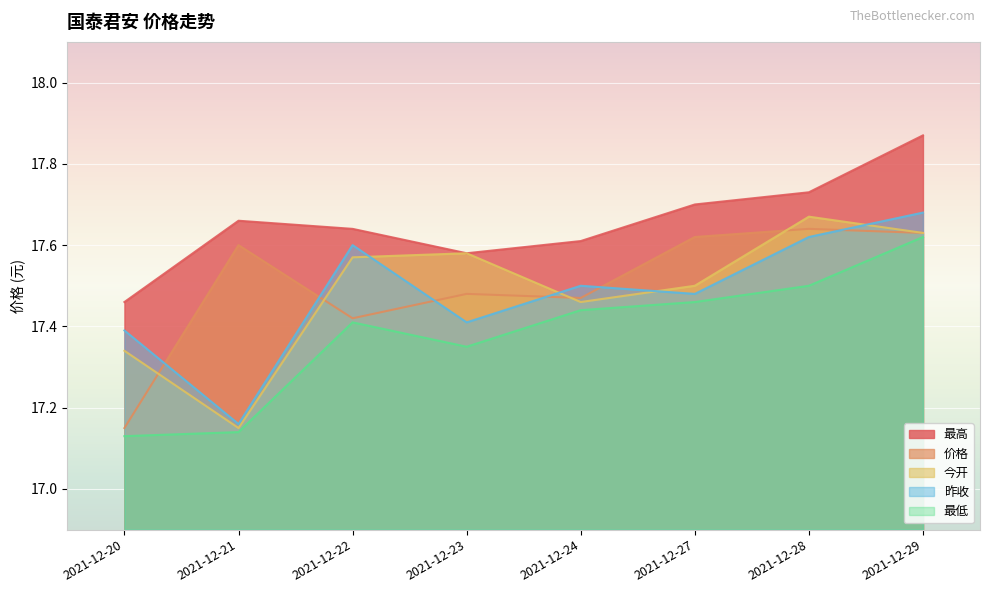

Count the number of data series in this chart.

5